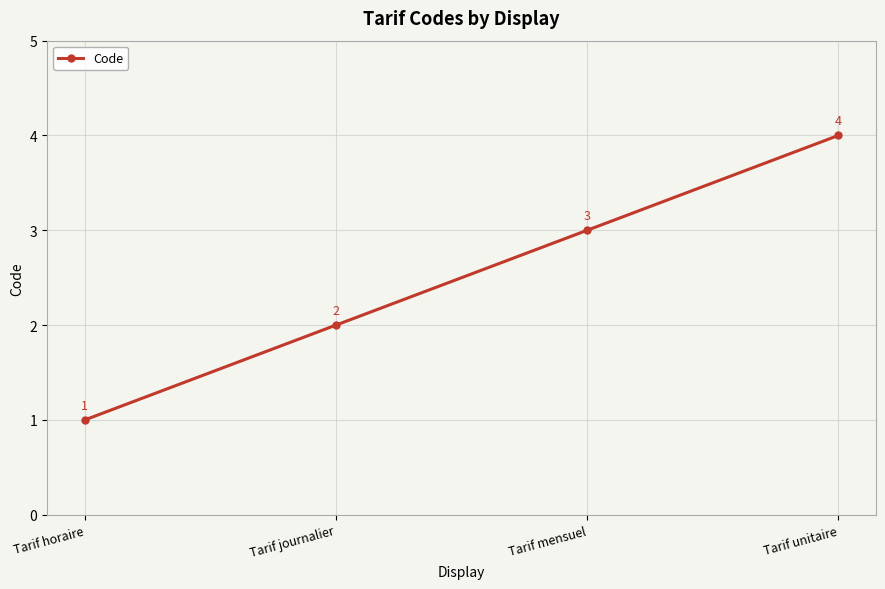

Does the chart have visible grid lines?

Yes